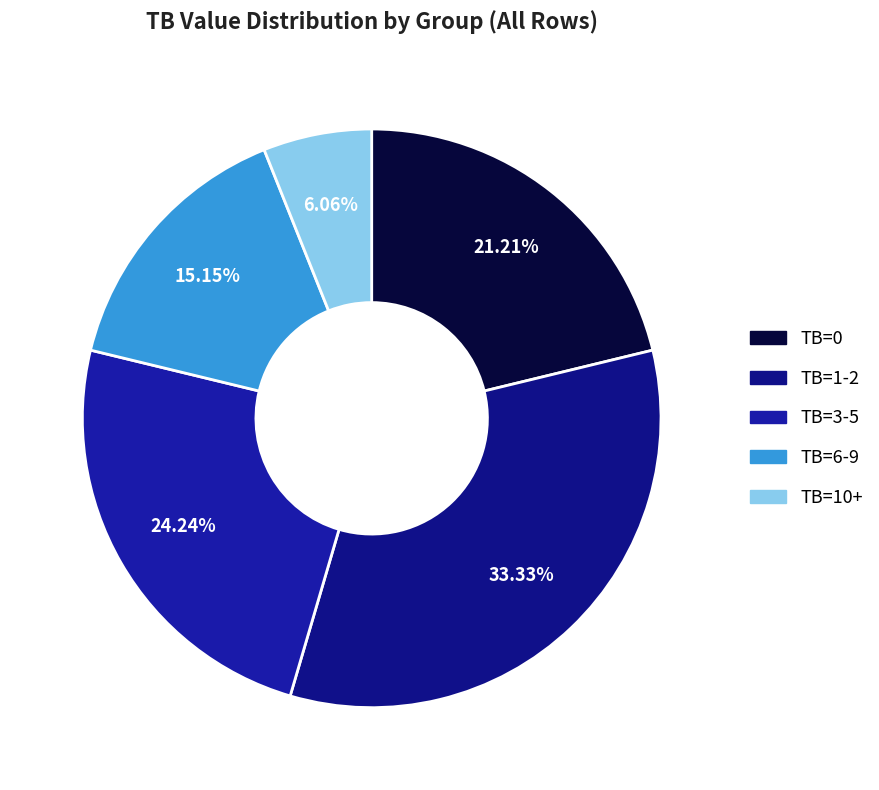

What is the smallest slice in the pie chart?

10